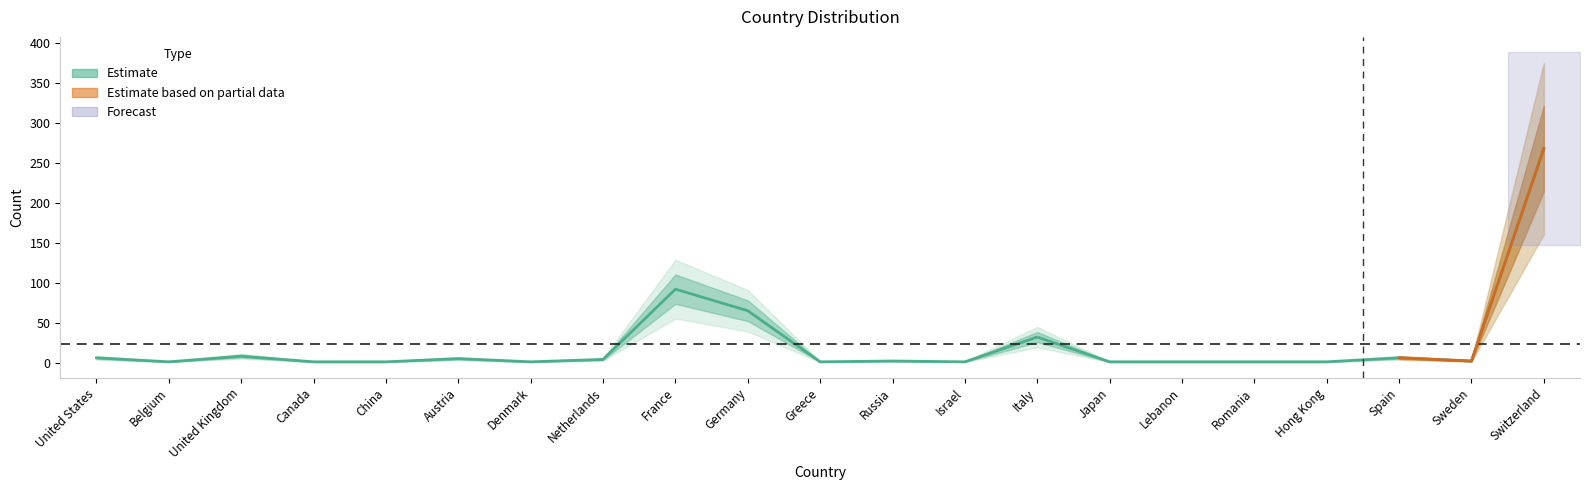

What is the value of the 1st point from the left?

6